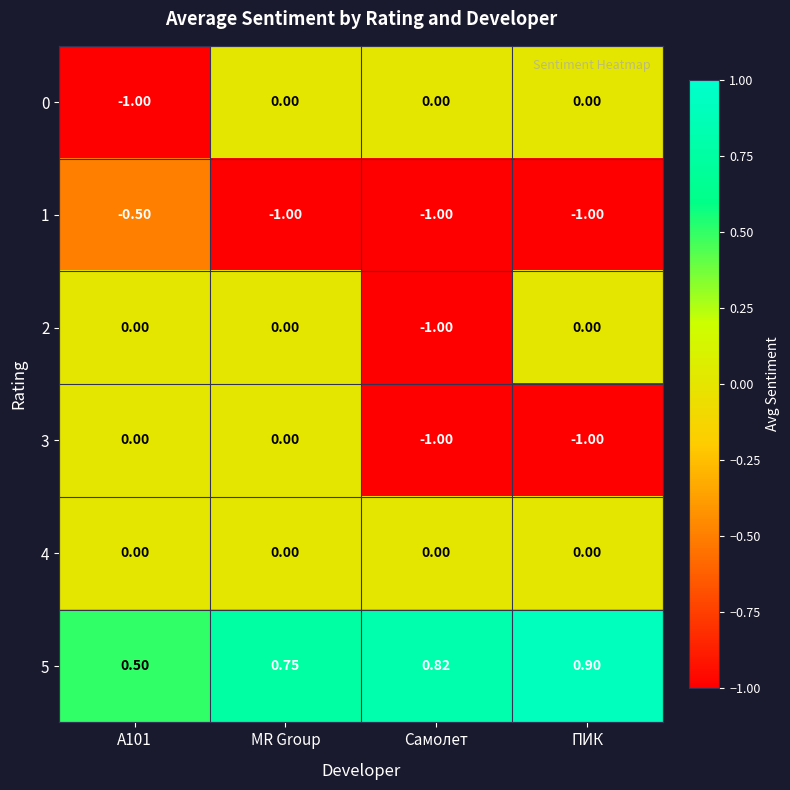

Is the value of 3 at ПИК greater than the value of 5 at ПИК?

No